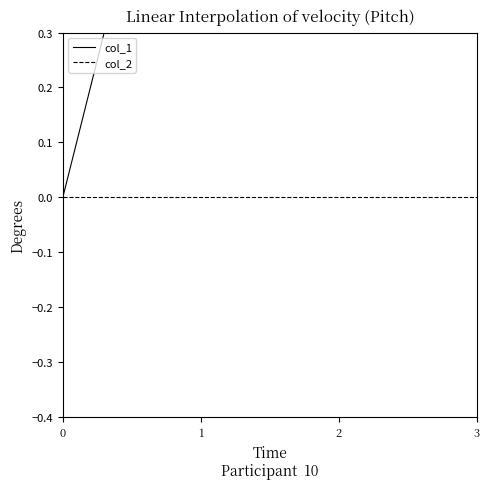

Which series has the largest range (max minus min)?

col_1